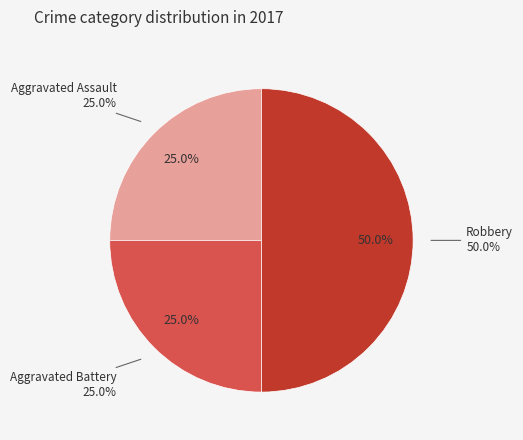

Combined, do Aggravated Assault and Criminal Sexual Assault account for over 50%?

No